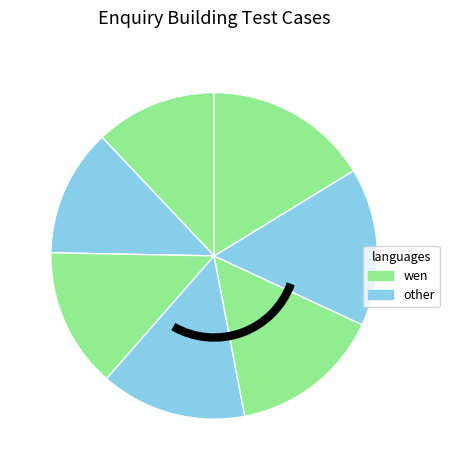

Is there any slice that represents more than half of the pie?

No